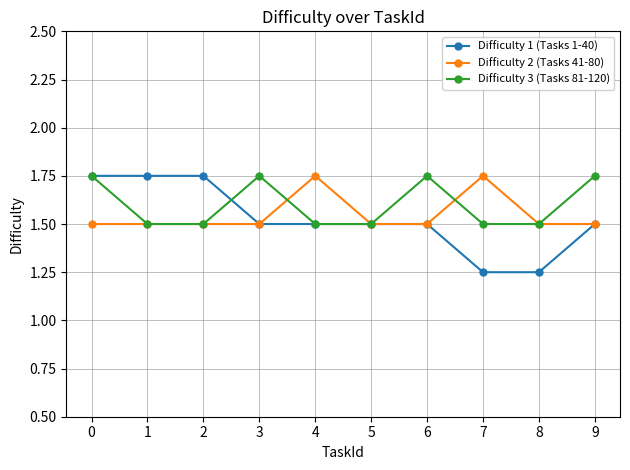

Between 2 and 8, which series saw the biggest shift?

Difficulty 1 (Tasks 1-40)